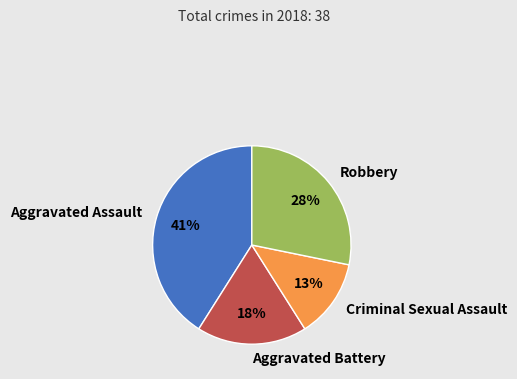

To the nearest percent, what is the average slice percentage?

25%